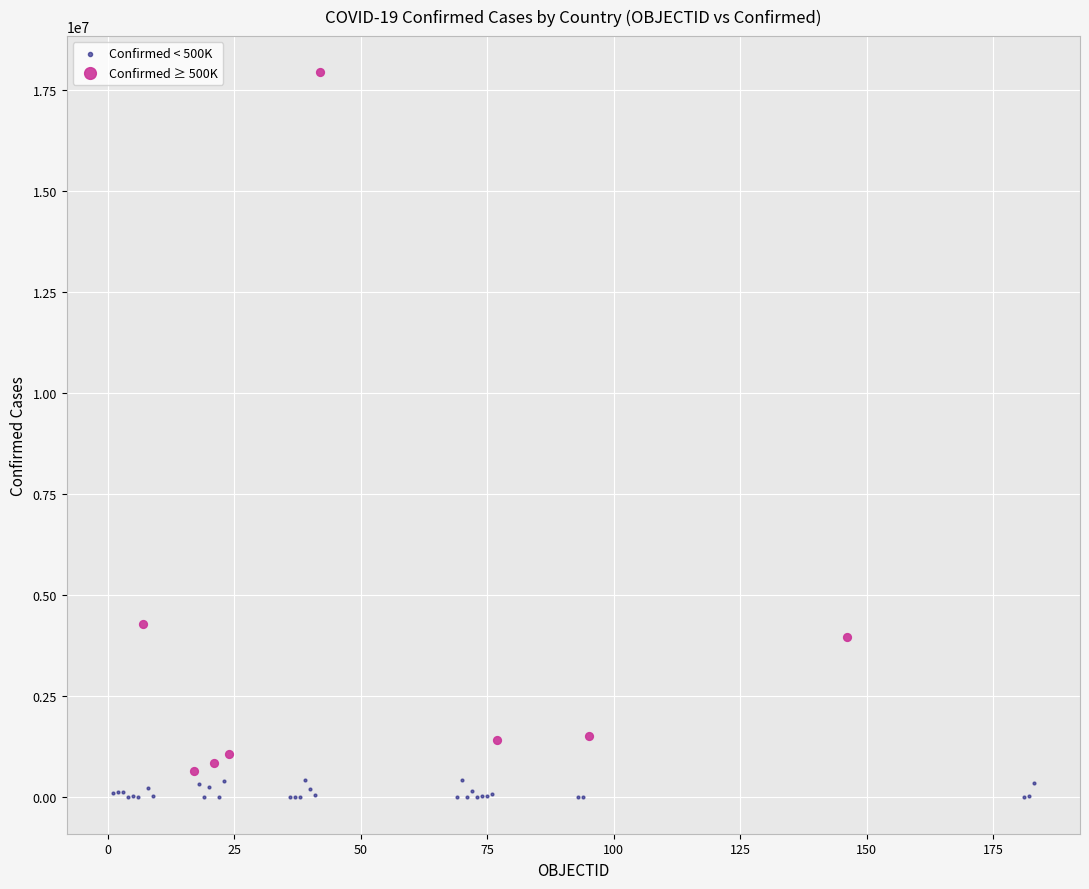

Which series contains the highest Y value?

Confirmed ≥ 500K